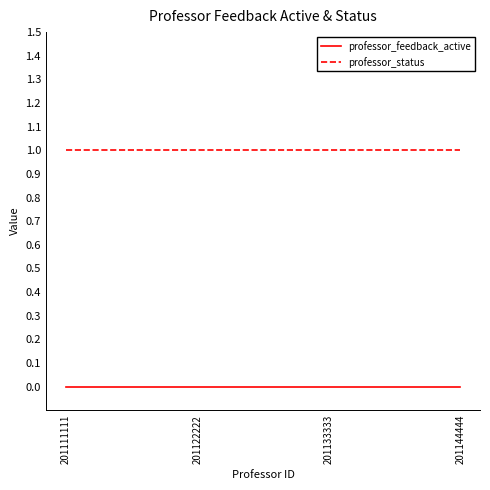

Is it true that professor_status equals 1 at 201122222?

True